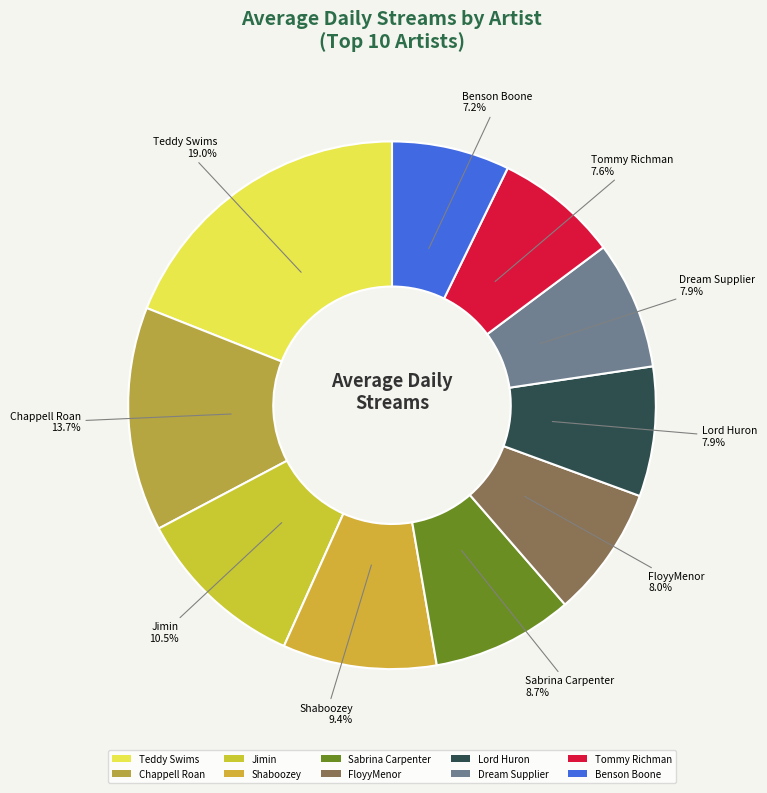

What portion of the pie excludes Shaboozey?

90.6%